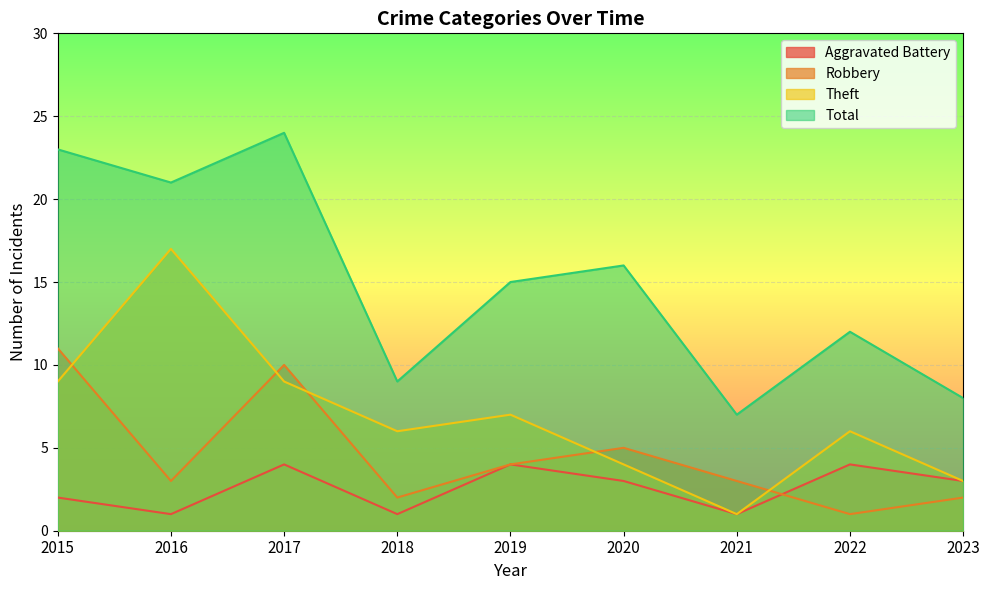

Which has a higher value, 2021 or 2015?

2015